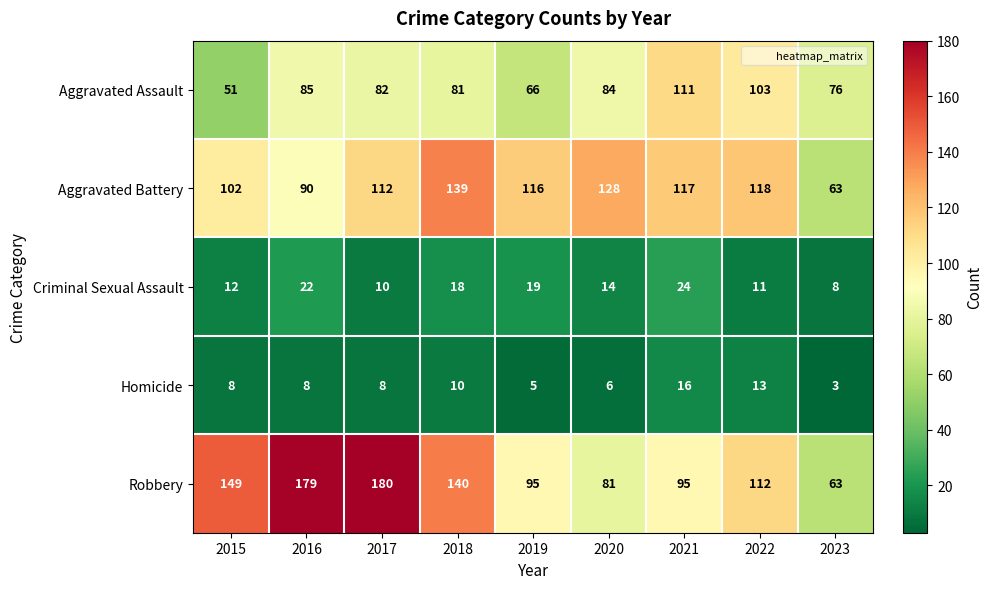

What is the spread (max minus min) of values at 2022?

107